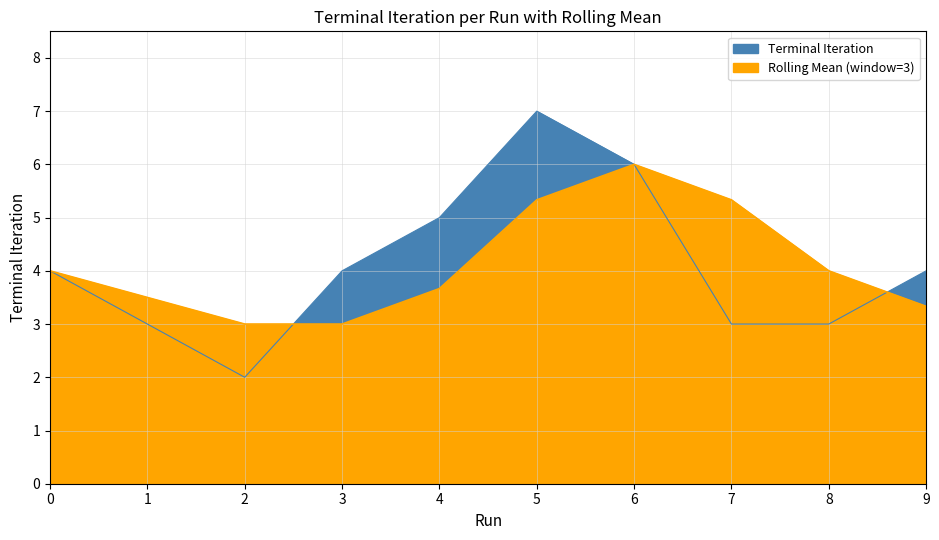

How many series are shown in this chart?

1